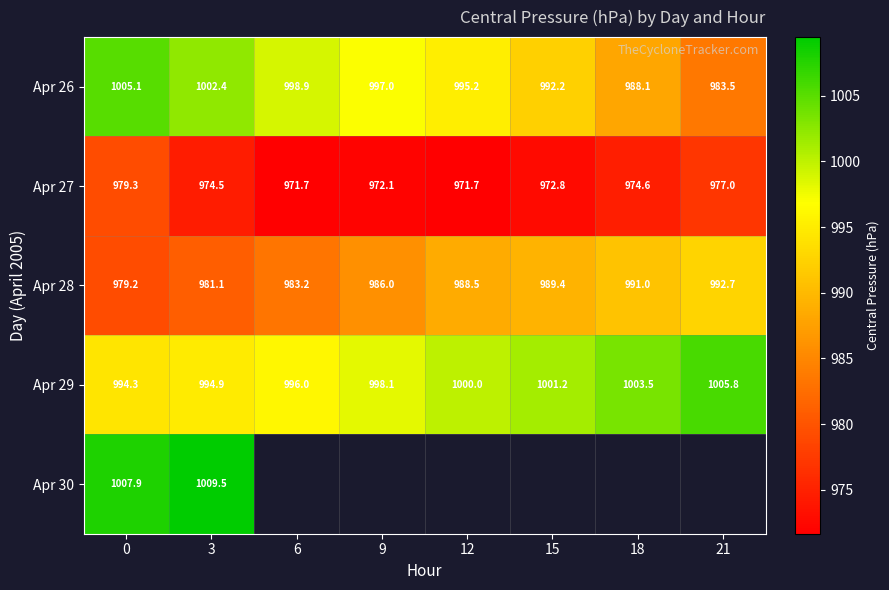

How many data points in Apr 26 are less than 997?

4